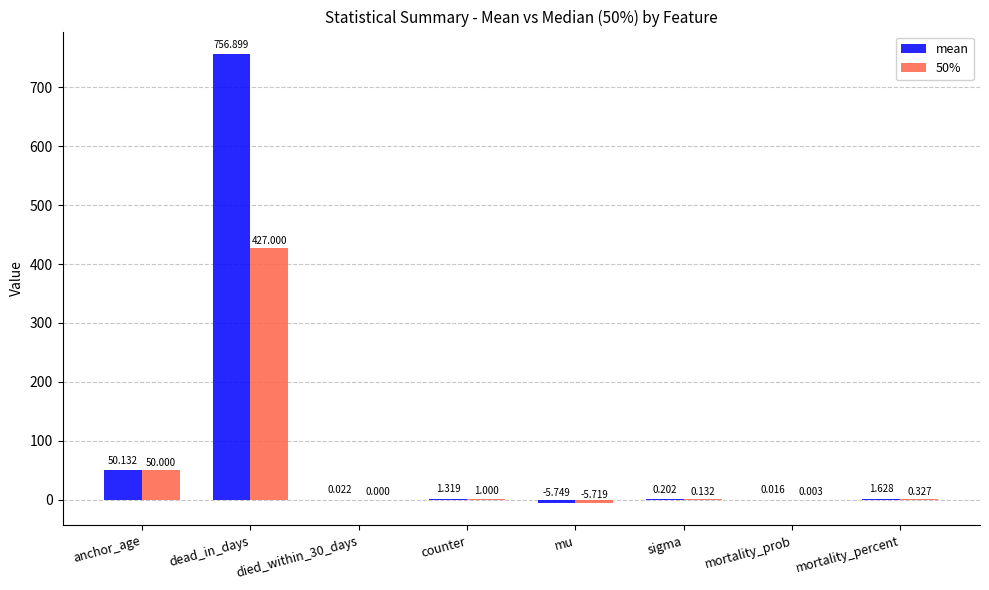

At which label does 50% first exceed 0?

anchor_age